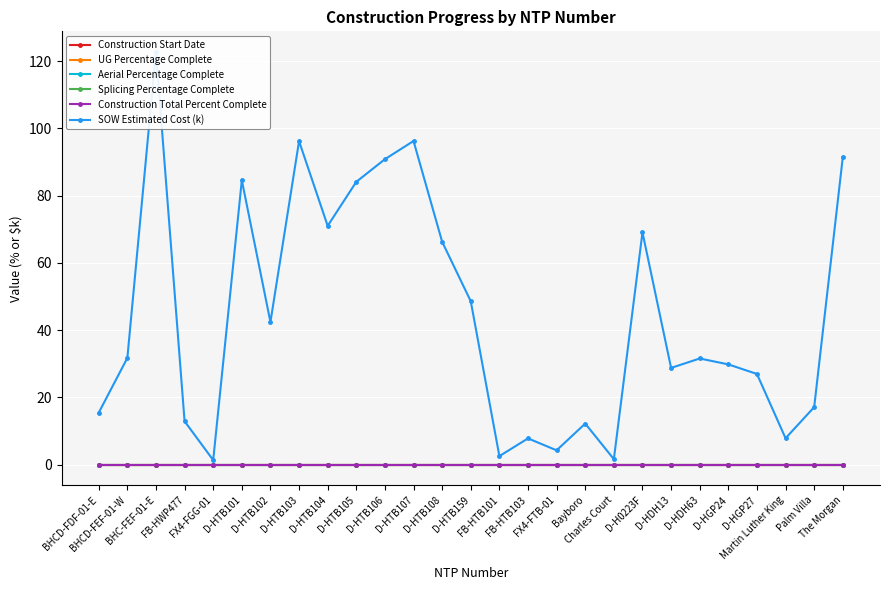

At which label does SOW Estimated Cost (k) reach its minimum?

FX4-FGG-01